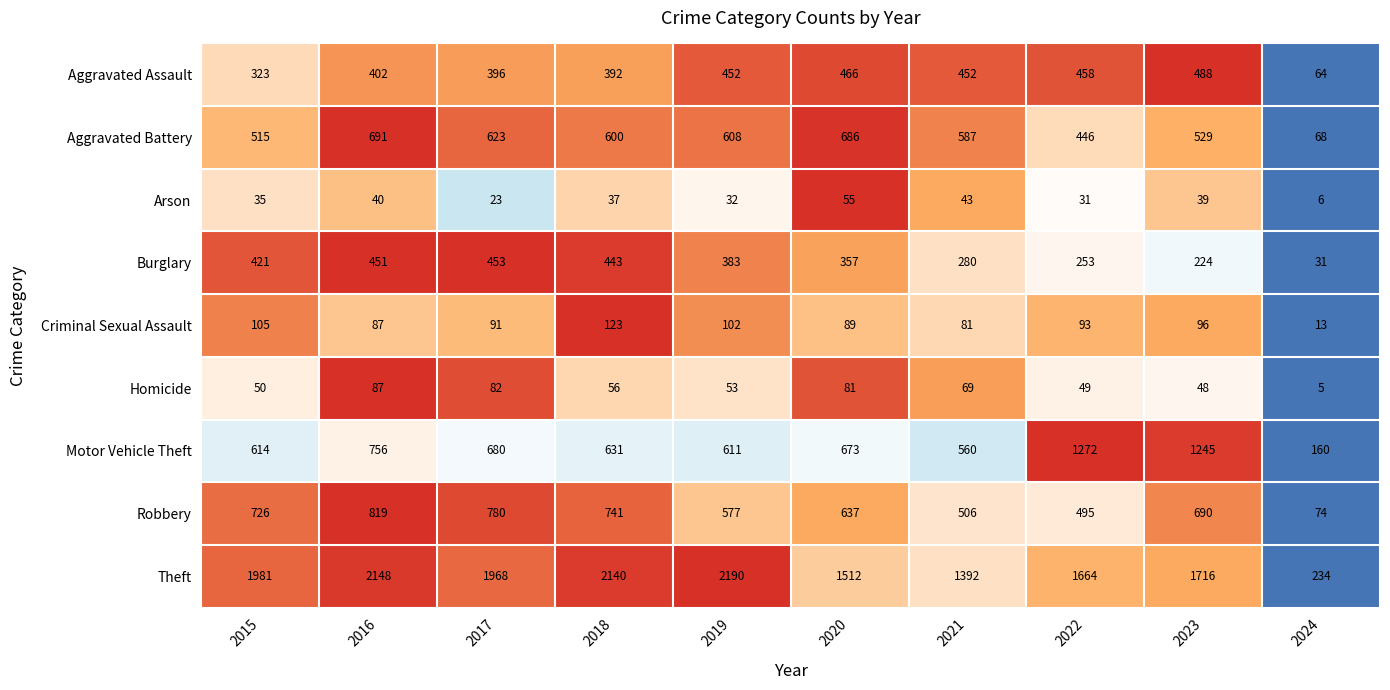

What is the sum of the Aggravated Assault values at 2024 and 2020?

530